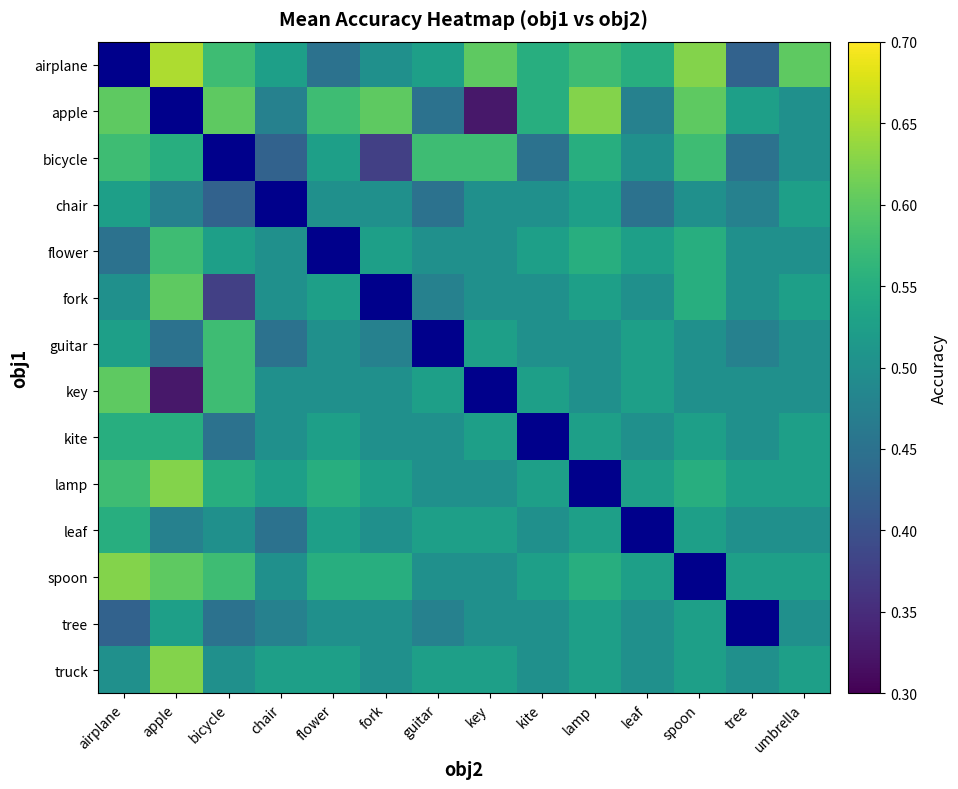

Which label corresponds to the largest value in the chart?

apple